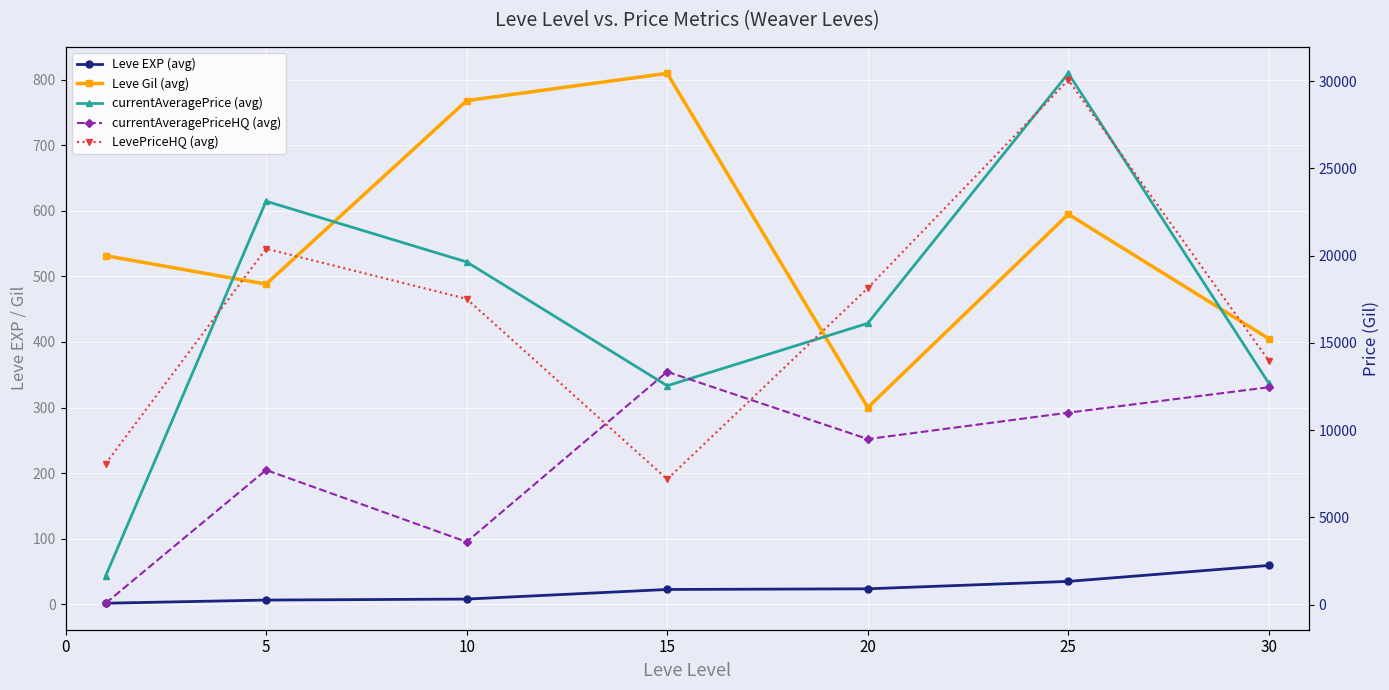

The value of currentAveragePriceHQ (avg) at 20 is 9485.8. True or false?

True